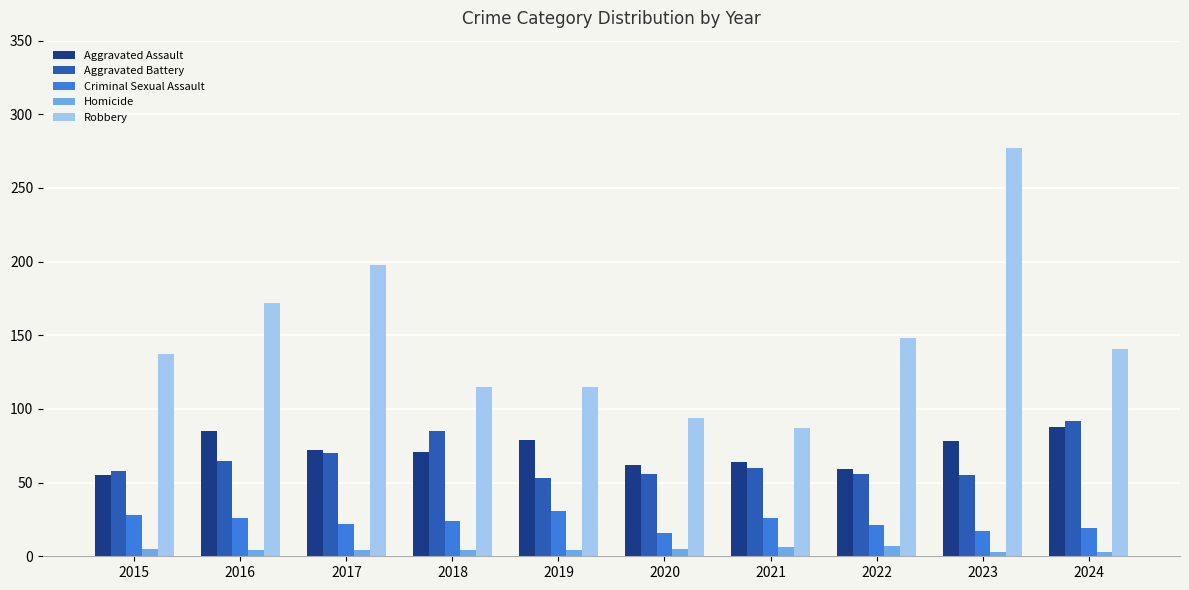

What is the maximum value shown in the chart?

277